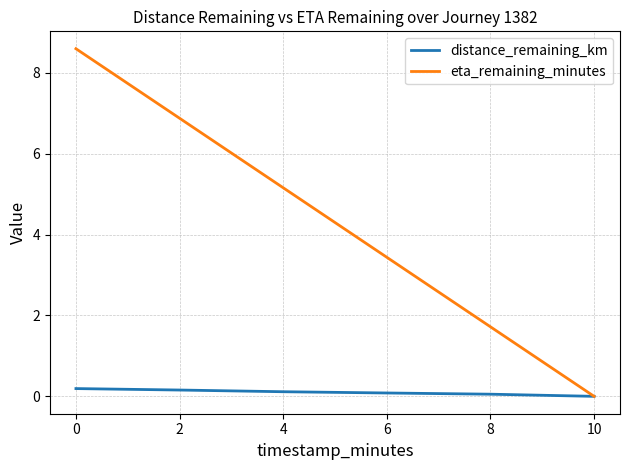

Which series has the largest range (max minus min)?

eta_remaining_minutes